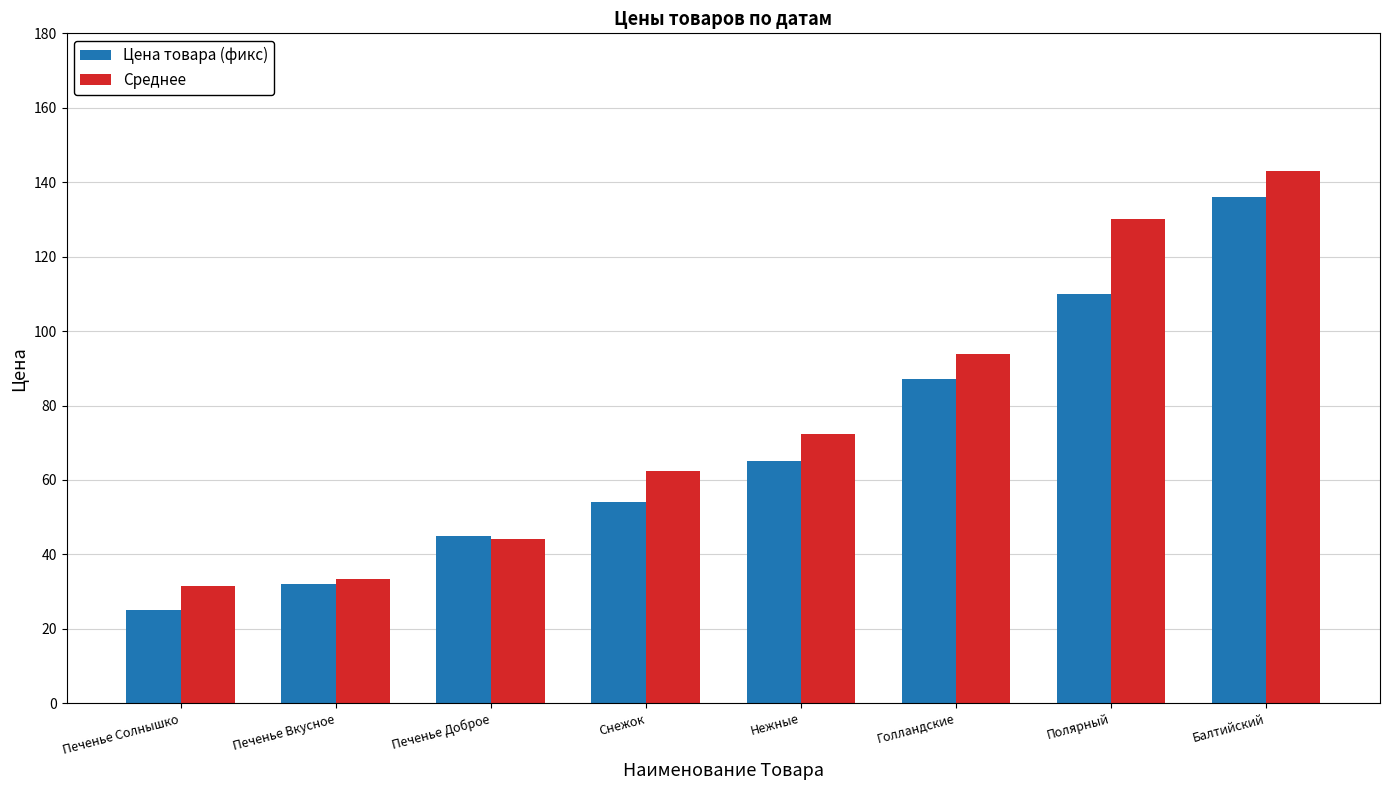

At which category is the sum across all series the highest?

Балтийский